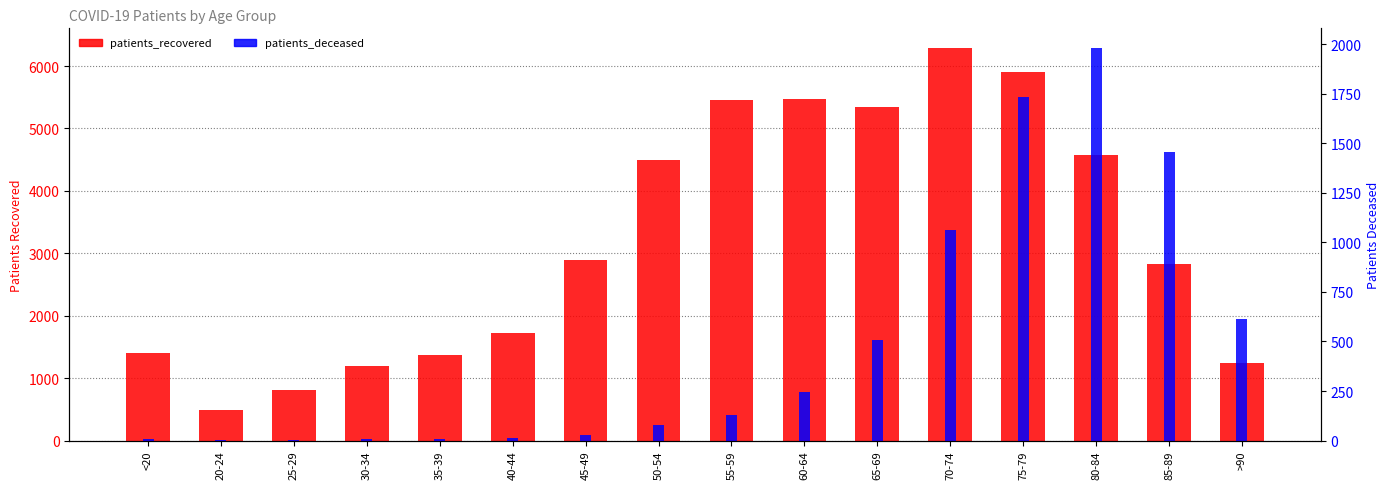

What are all the series names shown in the legend?

patients_recovered, patients_deceased